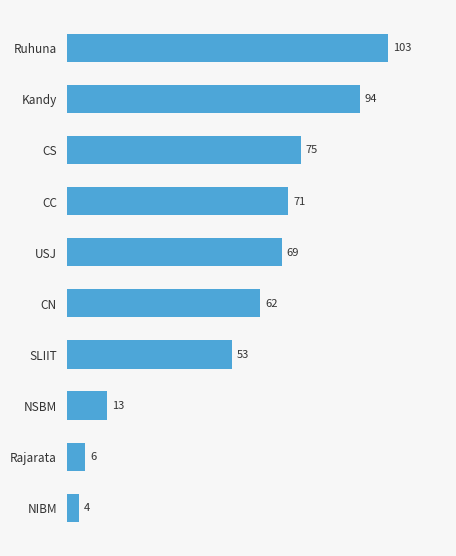

The chart shows a value of 53 at SLIIT. True or false?

True